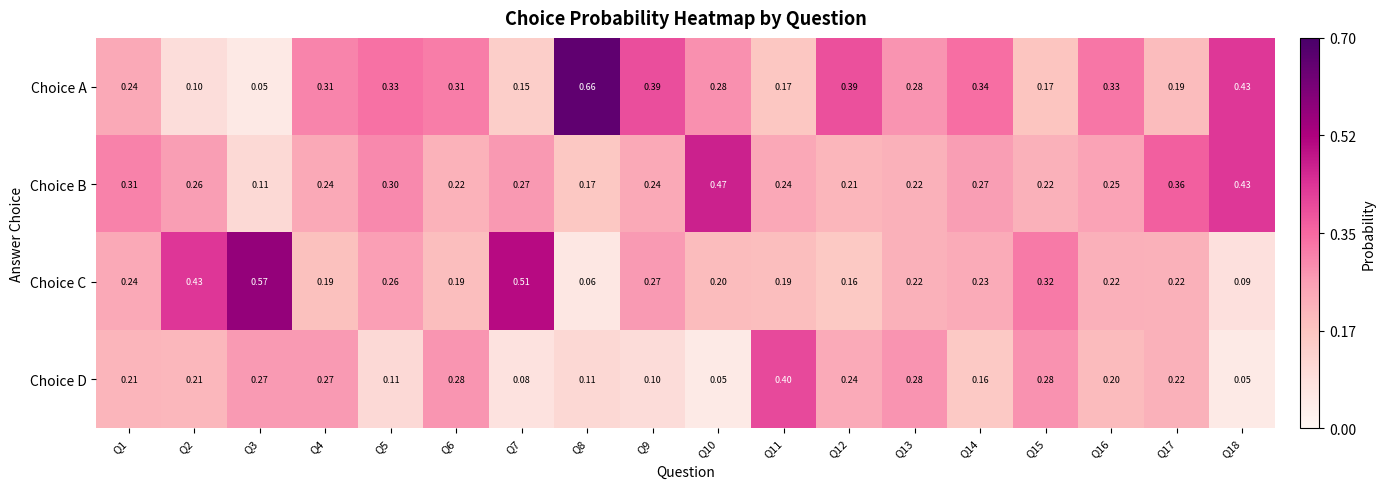

What is the spread (max minus min) of values at Q14?

0.2